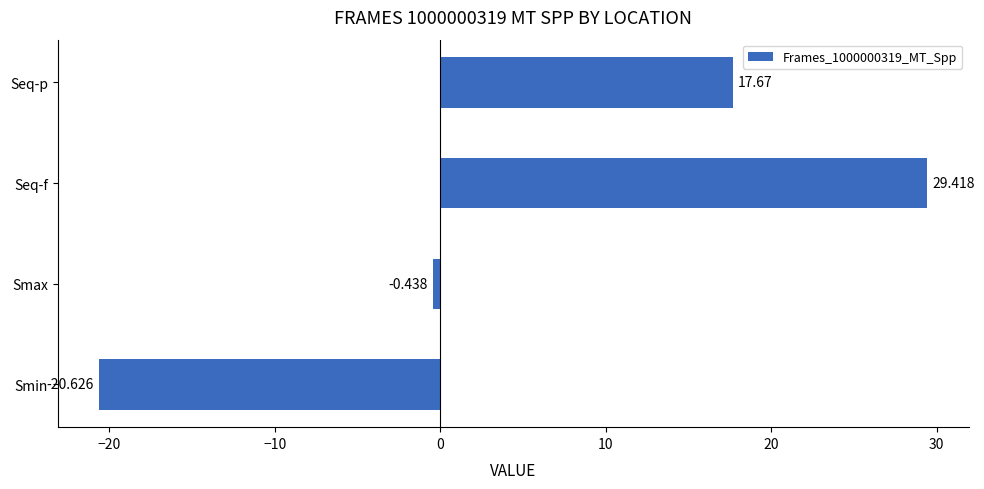

At which category does the chart reach its minimum across all series?

Smin